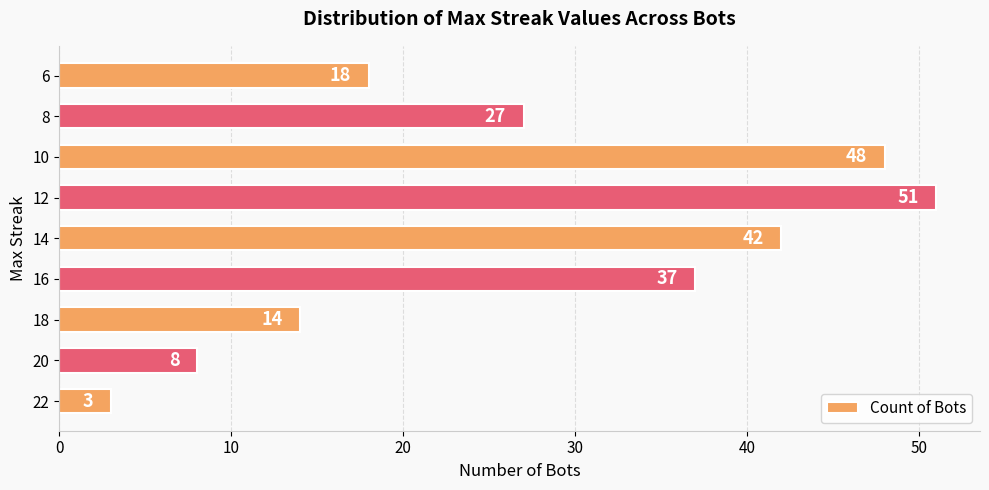

At which label is the value closest to 27?

8